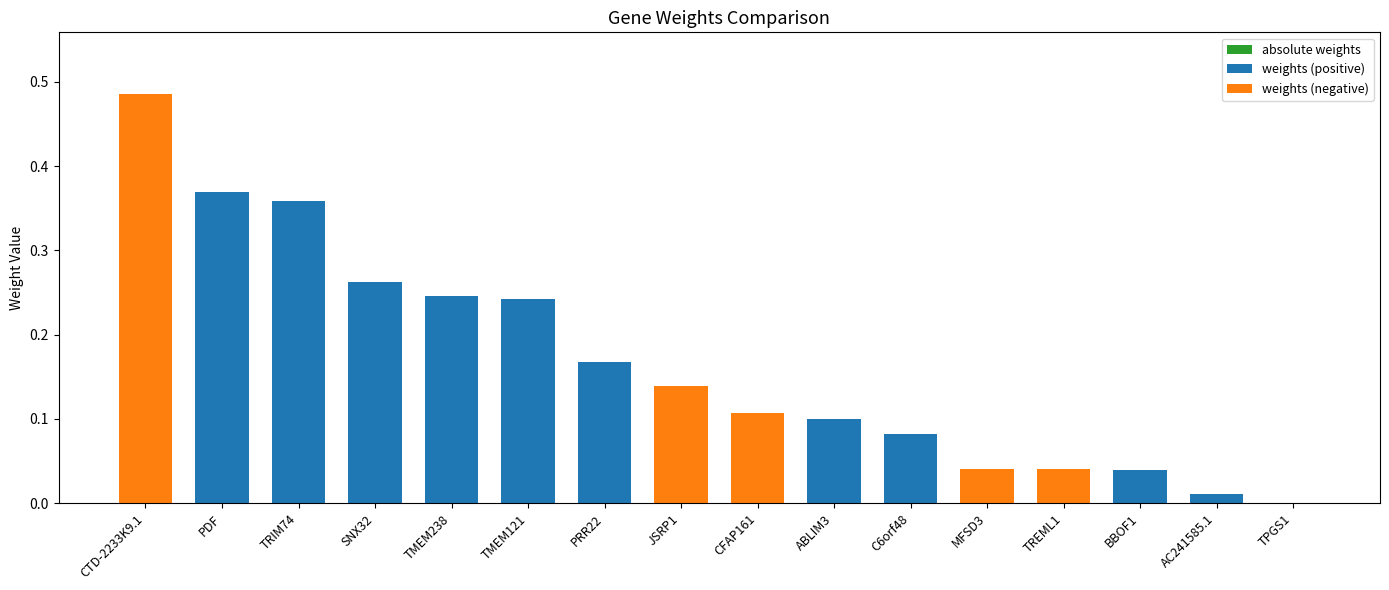

Which series has the widest spread of values?

weights (negative)